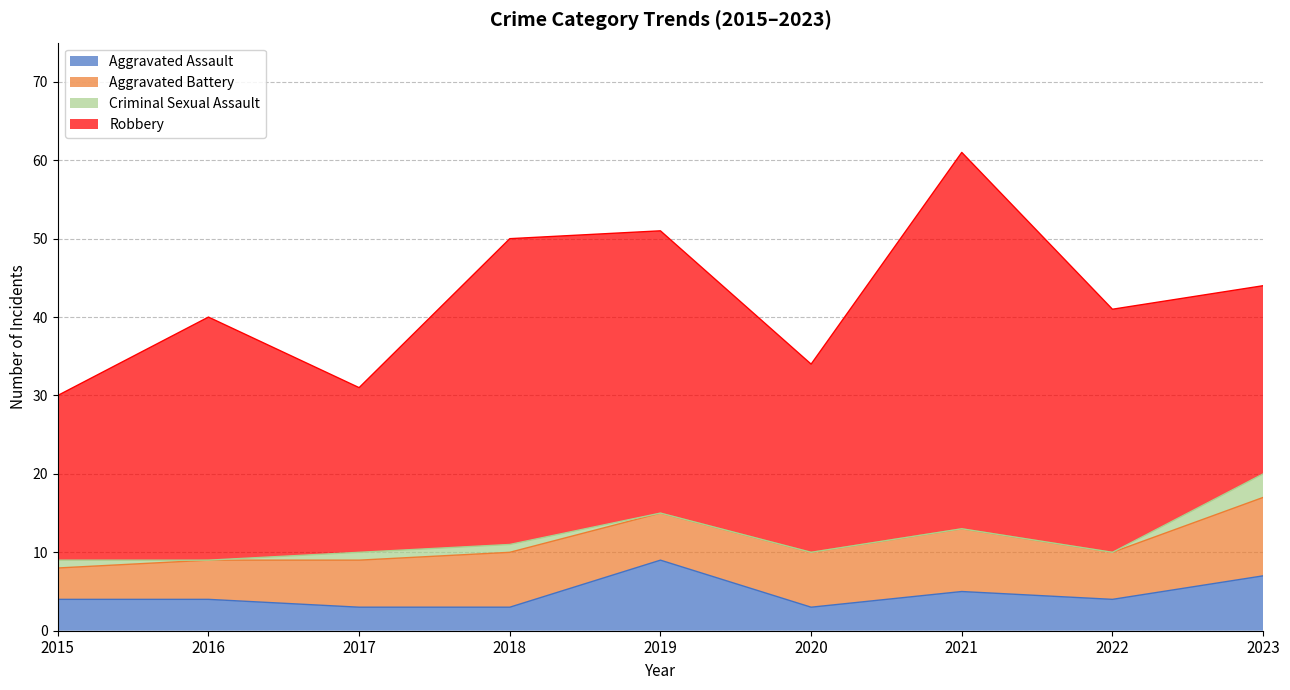

How many values in the Robbery series are below 31?

4